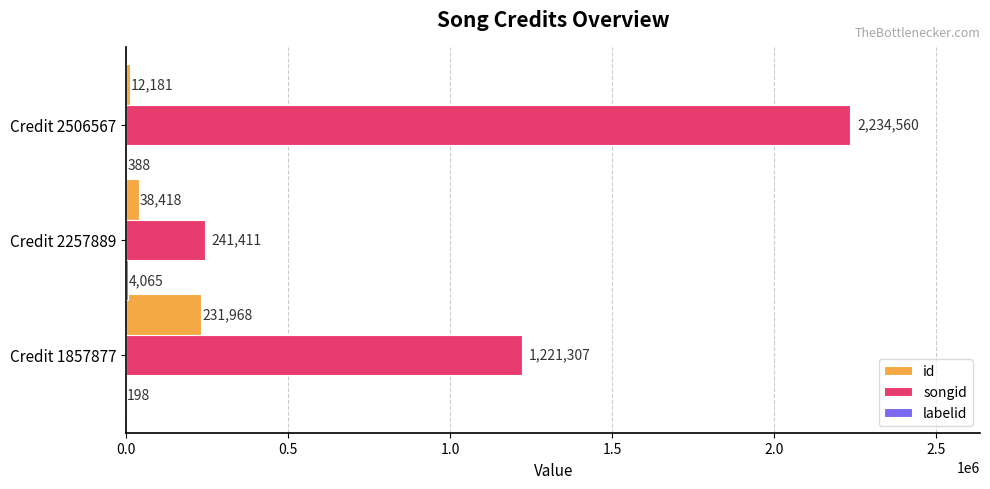

What is the average value of the id series?

94189